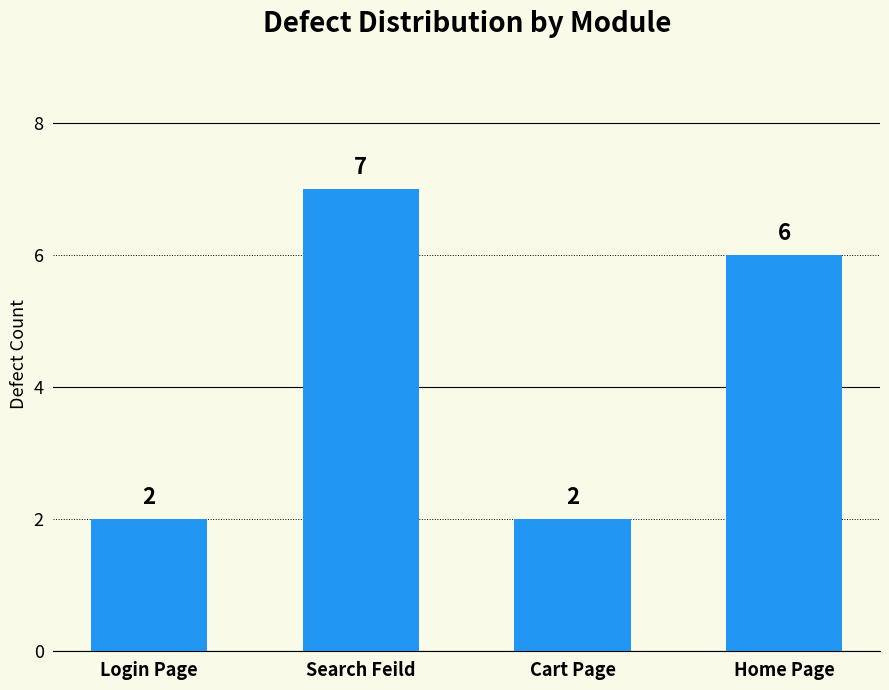

What is the ratio of the value at Login Page to the value at Home Page?

0.3